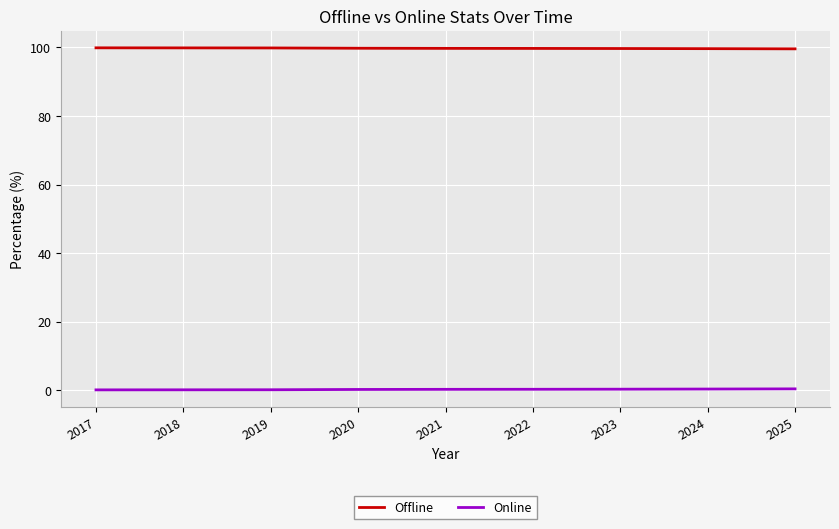

True or false: Online and Offline cross at least once.

False